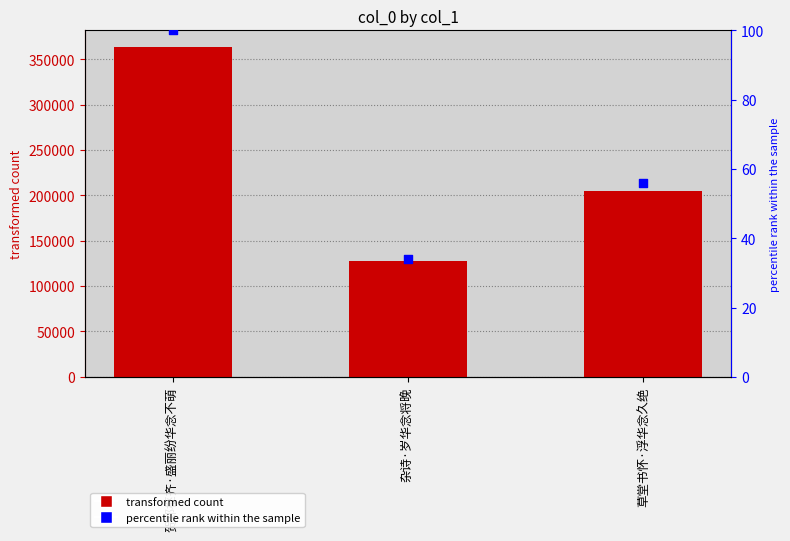

Which series reaches the maximum Y coordinate?

col_0